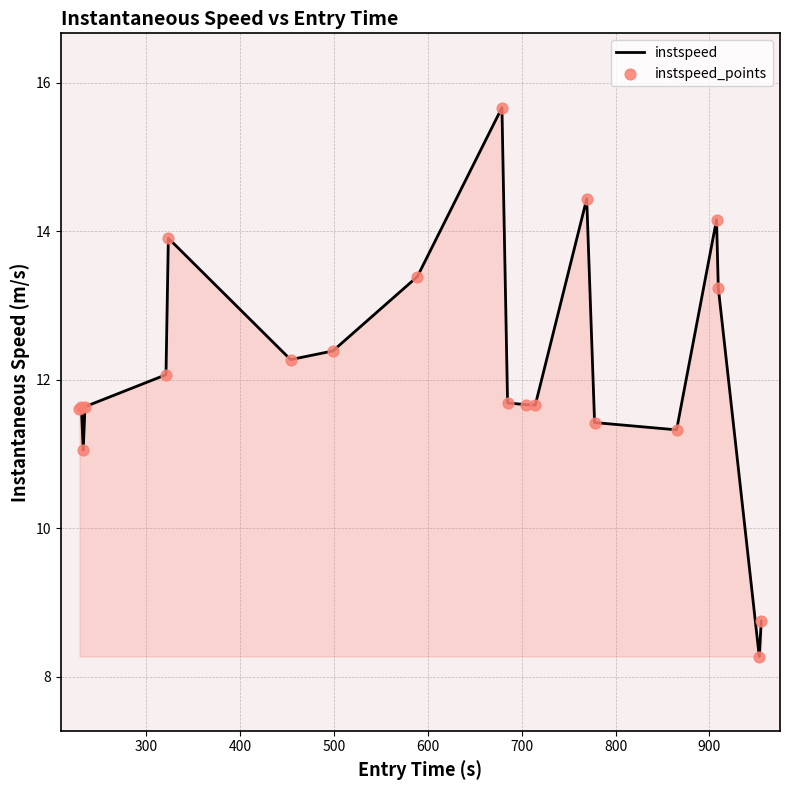

What is the minimum value shown in the chart?

8.3